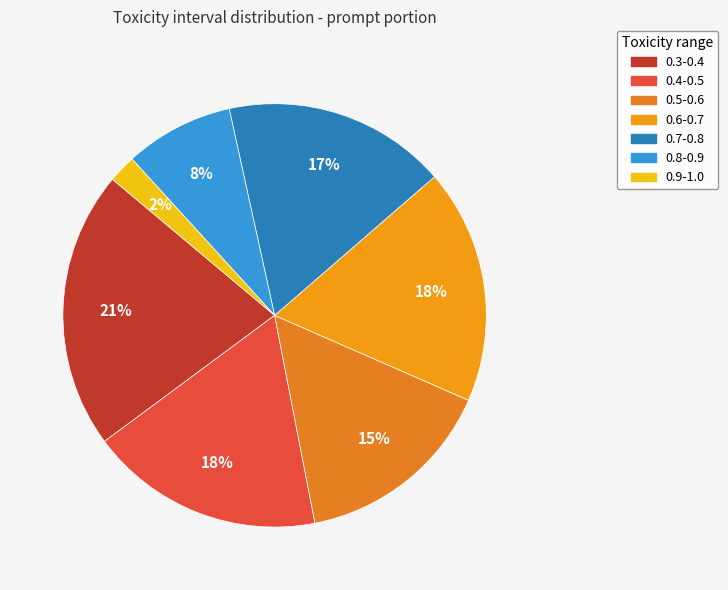

Is 0.6-0.7 the majority of the pie?

No